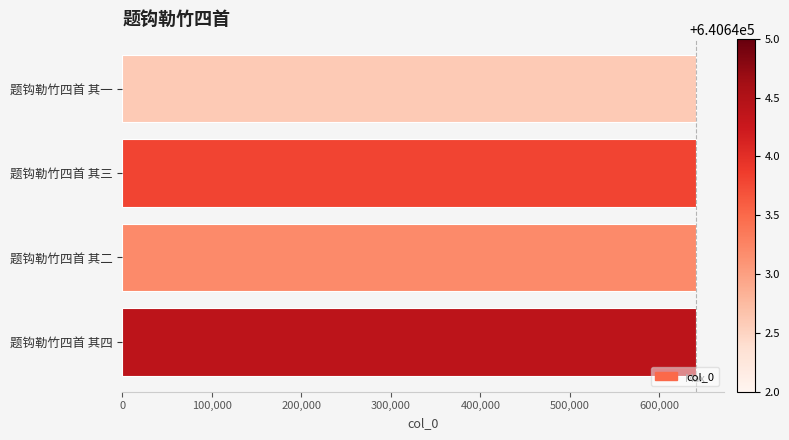

What is the maximum value shown in the chart?

640645